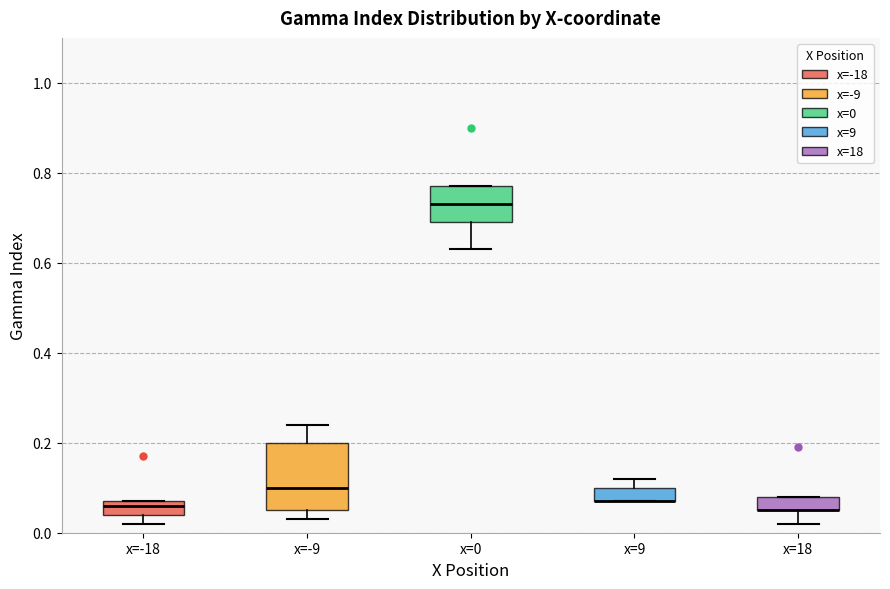

Comparing the boxes themselves (not the whiskers), which one is the tallest?

x=-9